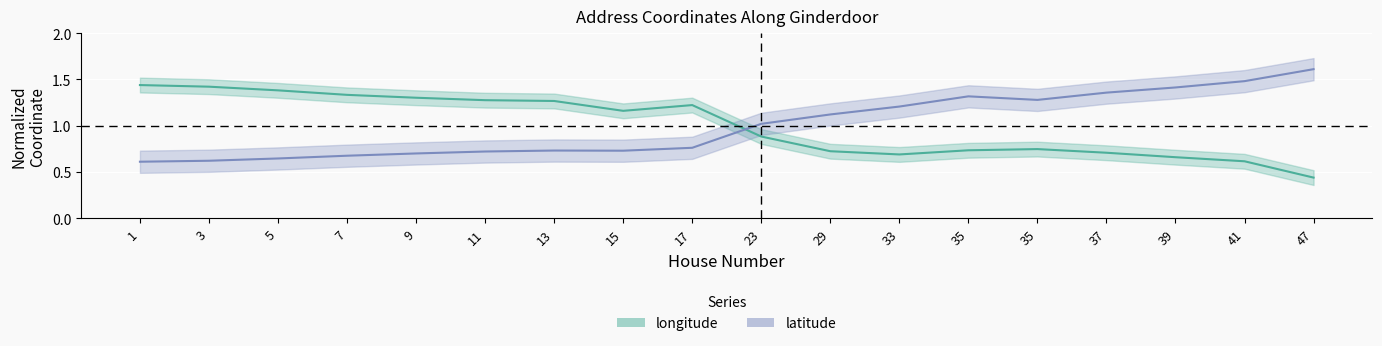

At which category is the sum across all series the highest?

41